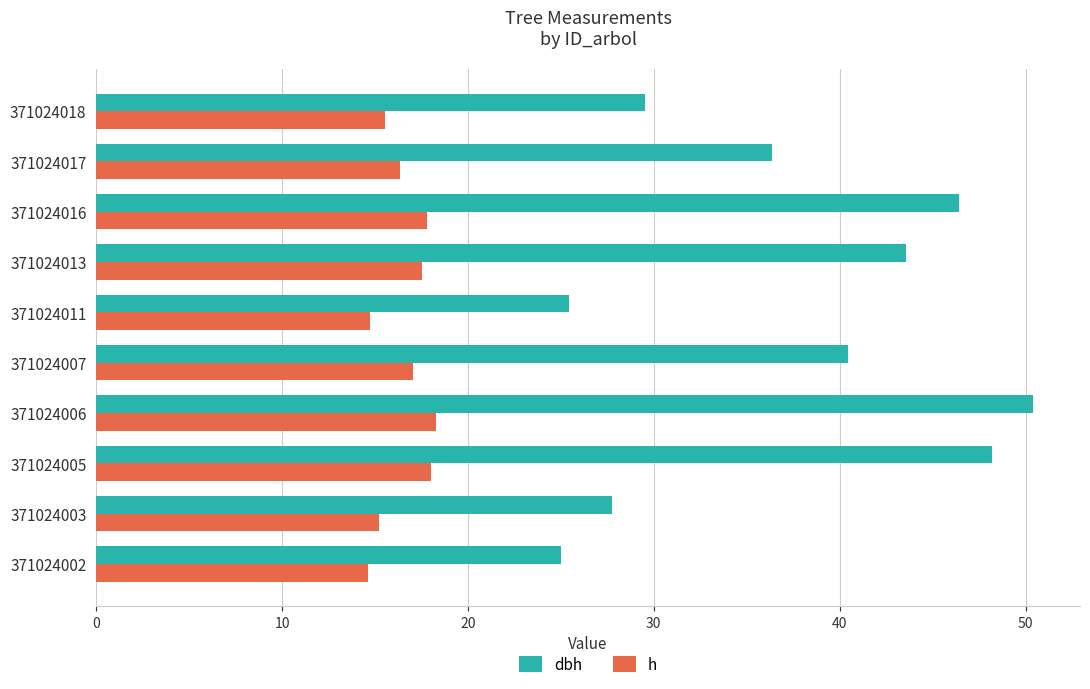

What is the spread (max minus min) of values at 371024002?

10.4